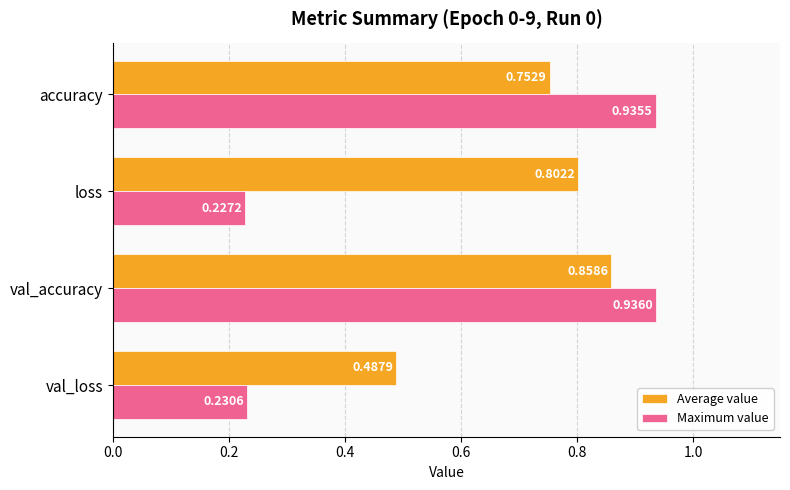

Rank the series by their average value, from lowest to highest.

Maximum value, Average value